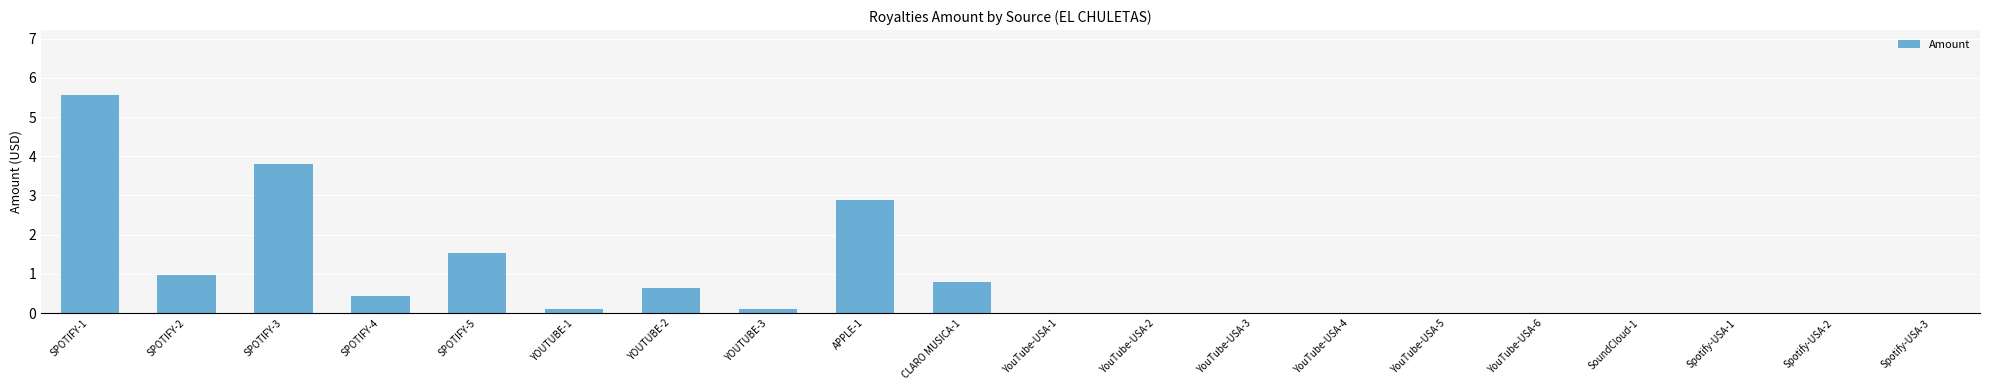

Count the number of categories in the chart.

20